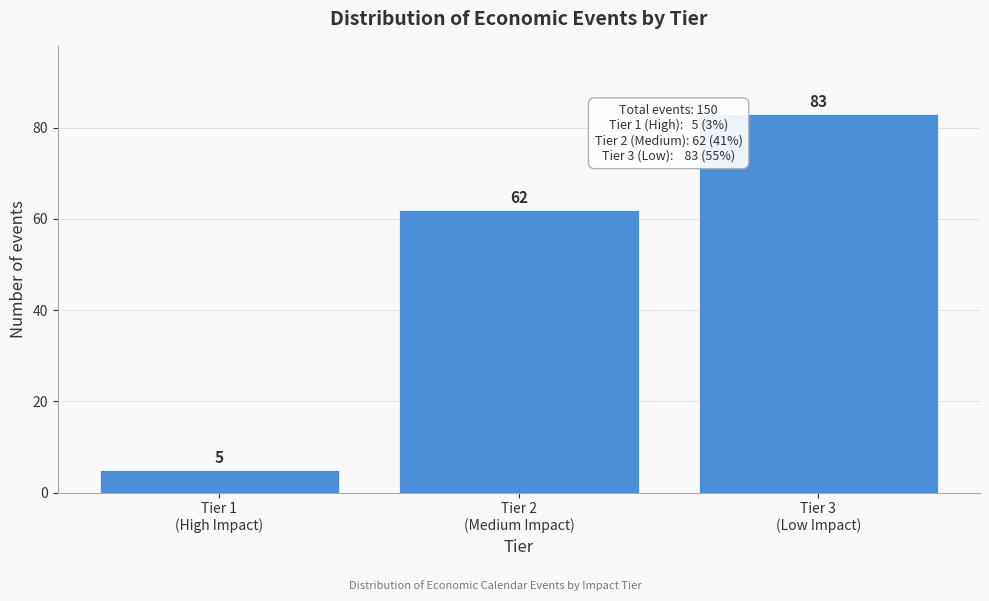

Reading right to left, extract all data points from this chart.

83	62	5